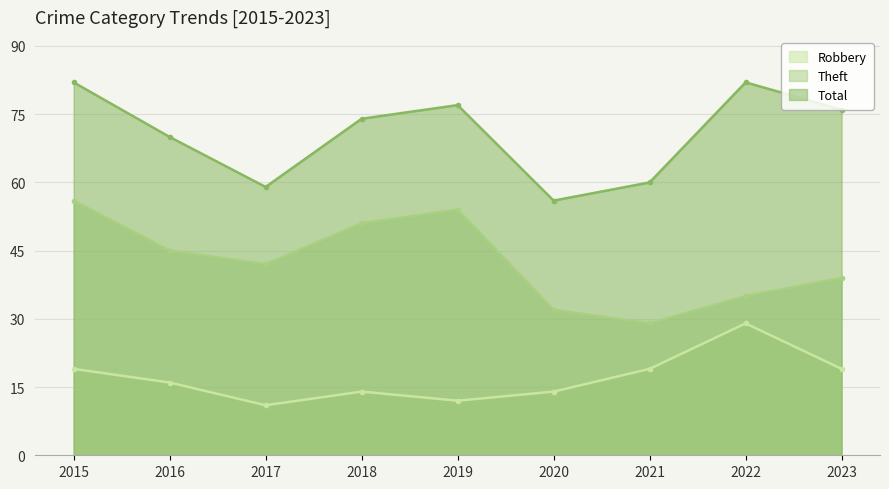

Which category has the highest value in the Total series?

2015